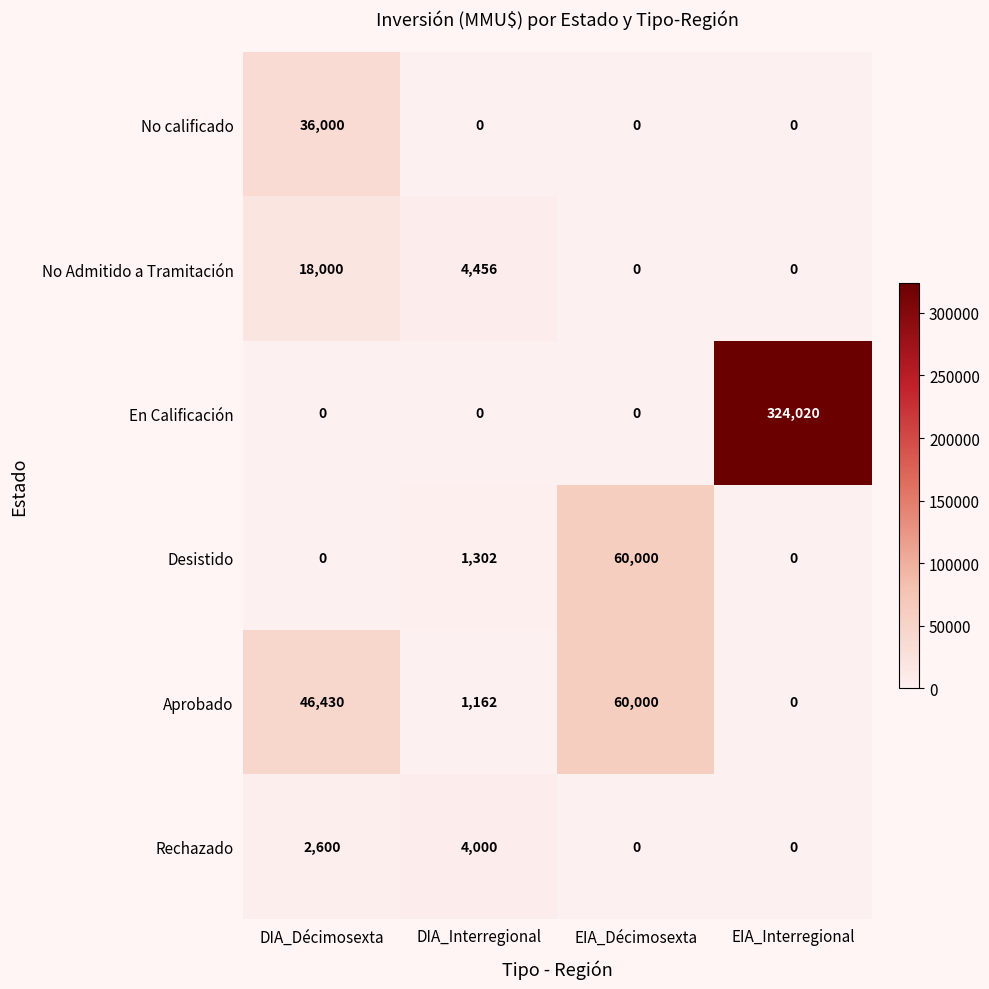

What is the highest value of the Aprobado series?

60000